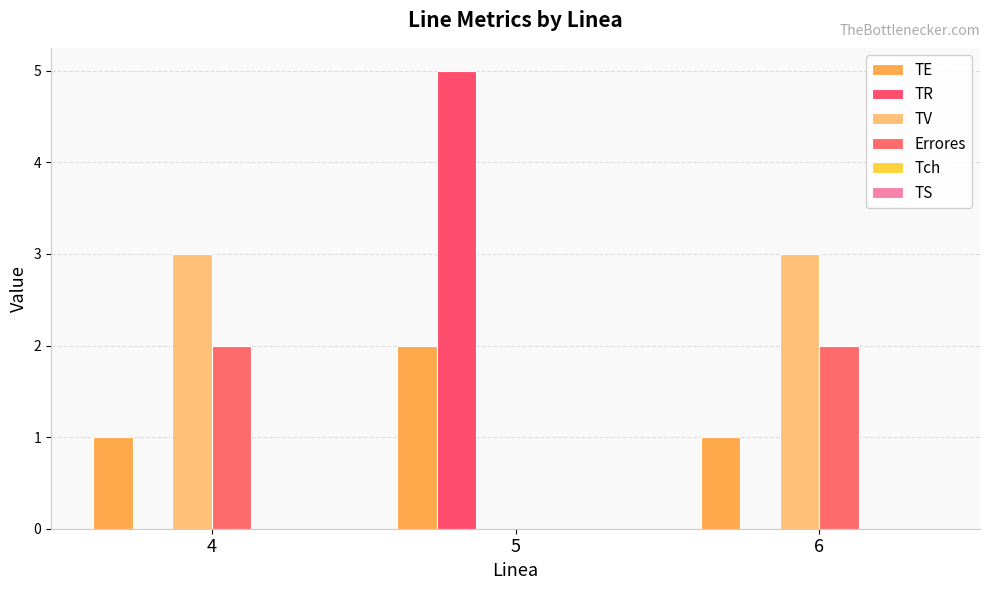

Rank the series by their maximum value, from lowest to highest.

Tch, TS, TE, Errores, TV, TR